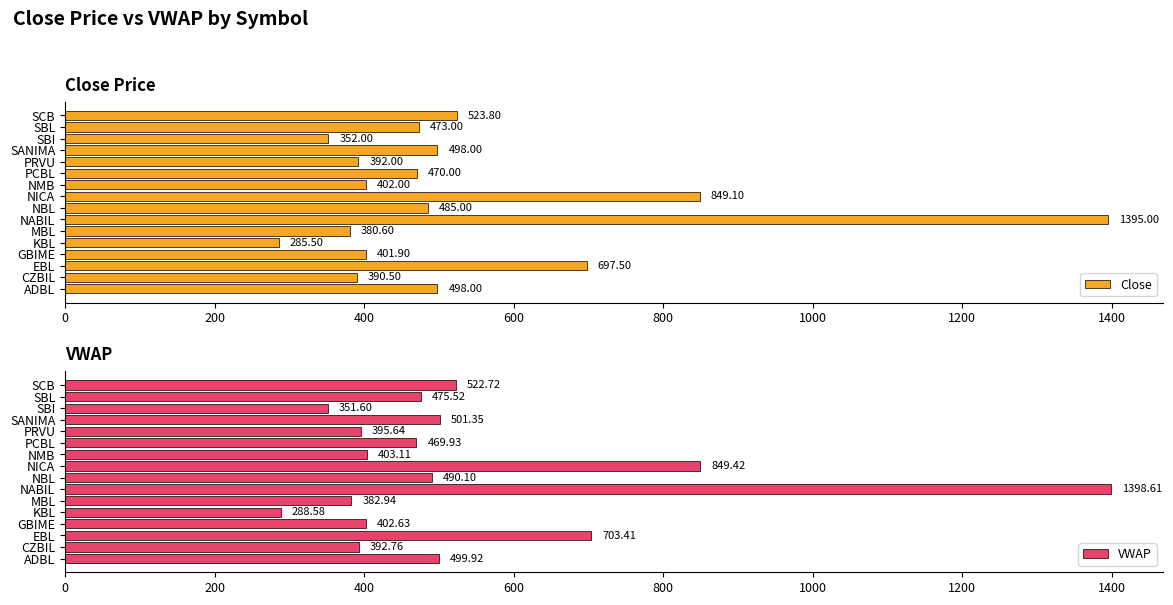

Where is Close nearest to the value 840?

NICA